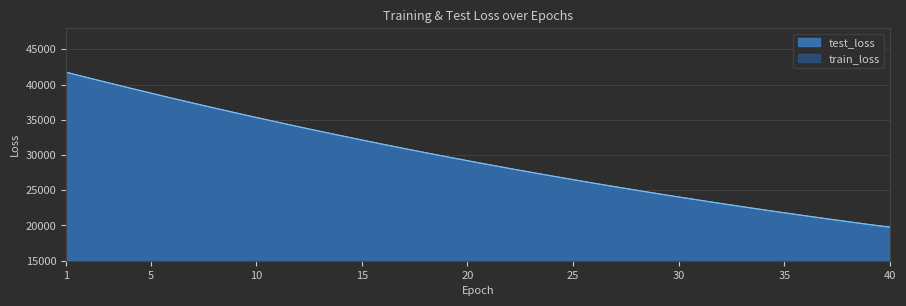

What is the sum of all test_loss values?

1182654.9